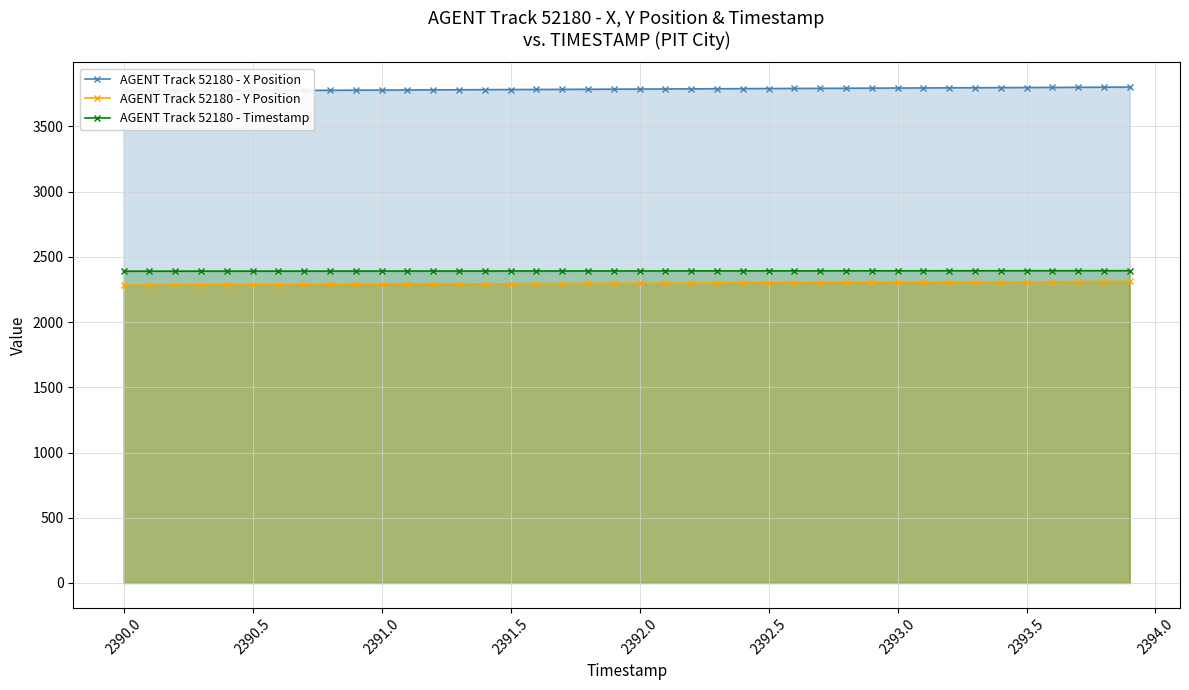

Reading left to right, transcribe all the data shown in this chart.

AGENT Track 52180 - X Position: 3770.6	3771.4	3772.2	3773.0	3773.8	3774.6	3775.4	3776.1	3776.9	3777.7	3778.5	3779.3	3780.1	3780.8	3781.6	3782.4	3783.2	3784.0	3784.7	3785.5	3786.3	3787.1	3787.9	3788.6	3789.4	3790.2	3791.0	3791.8	3792.6	3793.4	3794.2	3794.9	3795.7	3796.5	3797.3	3798.1	3798.9	3799.8	3800.6	3801.4
AGENT Track 52180 - Y Position: 2282.9	2283.7	2284.4	2285.1	2285.9	2286.6	2287.3	2288.1	2288.8	2289.5	2290.2	2291.0	2291.7	2292.4	2293.2	2293.9	2294.7	2295.4	2296.1	2296.8	2297.6	2298.3	2299.0	2299.8	2300.5	2301.2	2302.0	2302.7	2303.4	2304.2	2304.9	2305.6	2306.3	2307.1	2307.8	2308.5	2309.3	2310.0	2310.7	2311.4
AGENT Track 52180 - Timestamp: 2390.0	2390.1	2390.2	2390.3	2390.4	2390.5	2390.6	2390.7	2390.8	2390.9	2391.0	2391.1	2391.2	2391.3	2391.4	2391.5	2391.6	2391.7	2391.8	2391.9	2392.0	2392.1	2392.2	2392.3	2392.4	2392.5	2392.6	2392.7	2392.8	2392.9	2393.0	2393.1	2393.2	2393.3	2393.4	2393.5	2393.6	2393.7	2393.8	2393.9